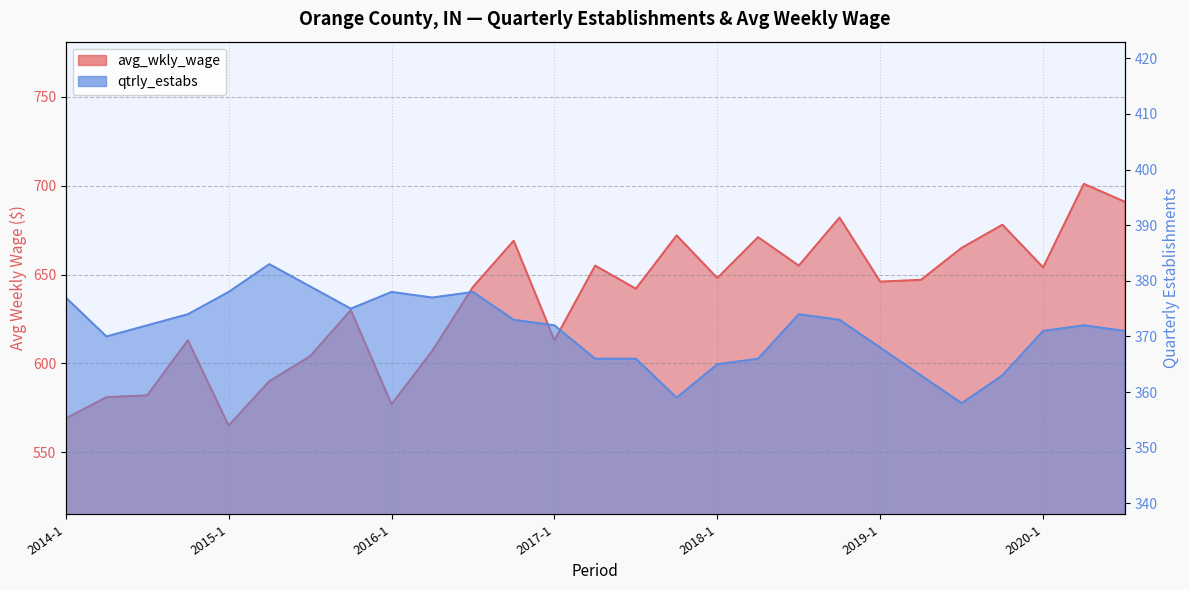

True or false: avg_wkly_wage and qtrly_estabs intersect in this chart.

False